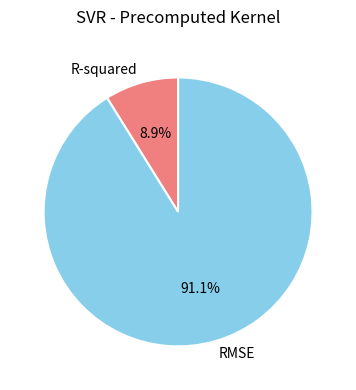

What is the majority slice?

RMSE